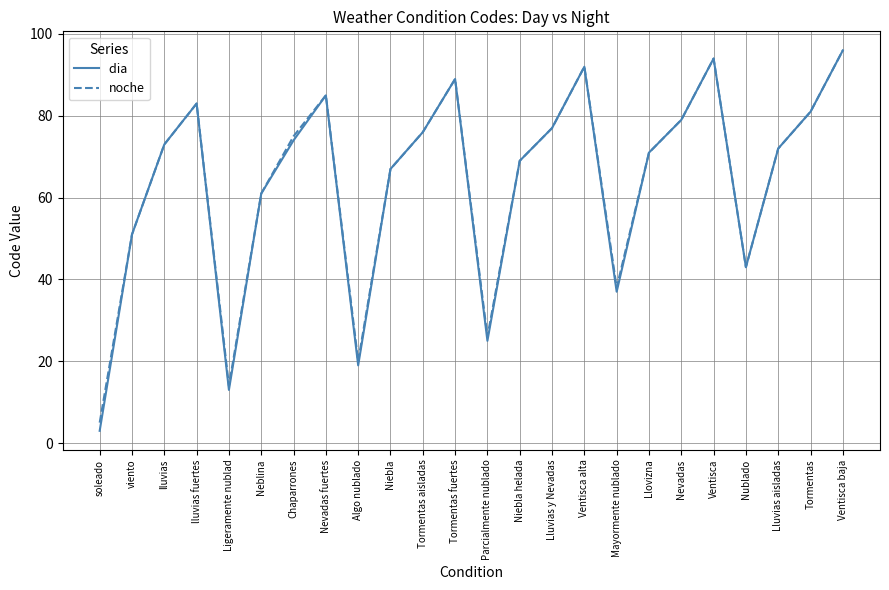

What is the maximum value shown in the chart?

96